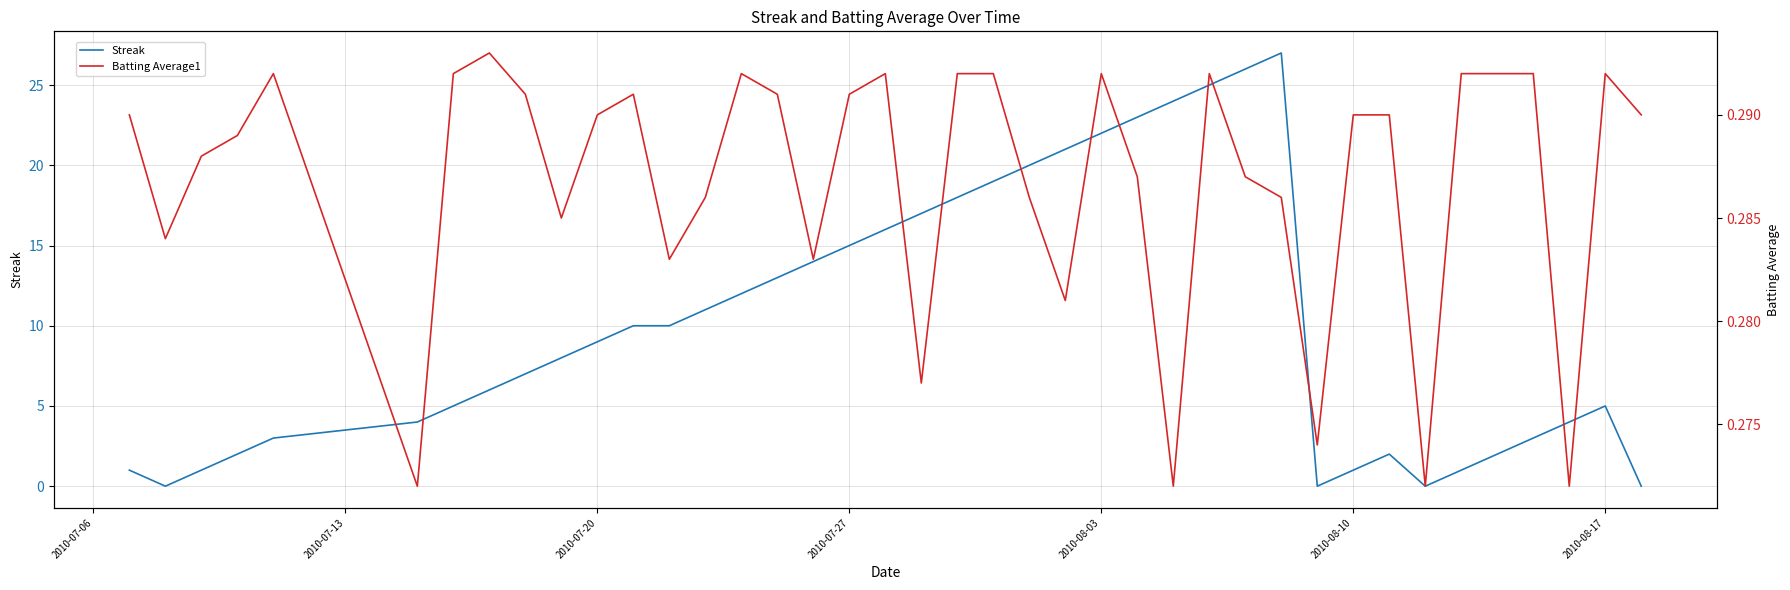

How many data points in Streak are less than 9?

20